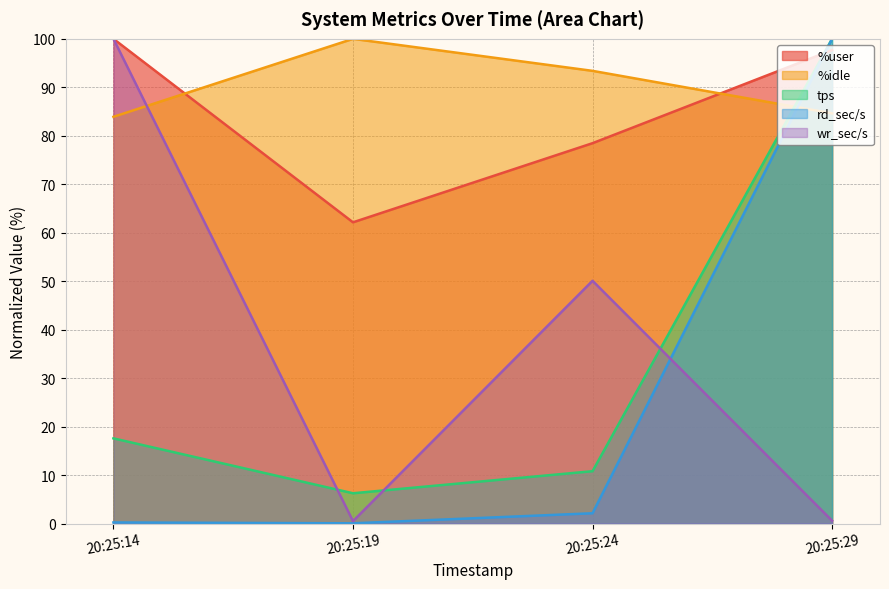

Reading left to right, list all the values displayed in this chart.

%user: 100.0	62.1	78.5	97.7
%idle: 83.9	100.0	93.4	84.6
tps: 17.6	6.2	10.8	100.0
rd_sec/s: 0.2	0.0	2.1	100.0
wr_sec/s: 100.0	0.5	50.1	0.6